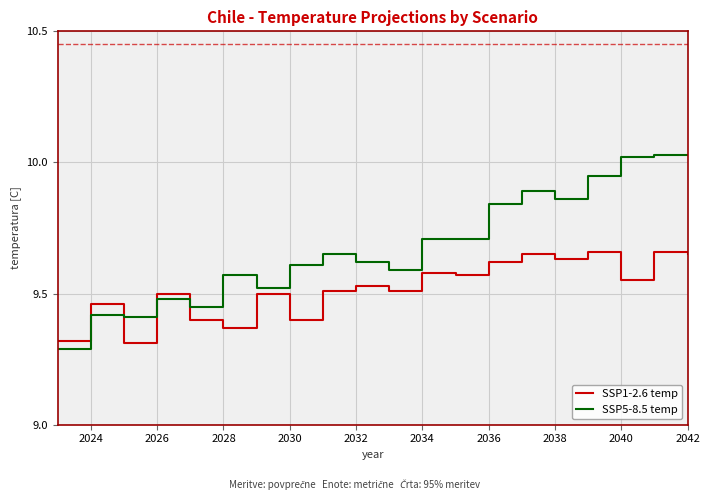

List the series in order of their overall mean, highest first.

SSP5-8.5 temp, SSP1-2.6 temp